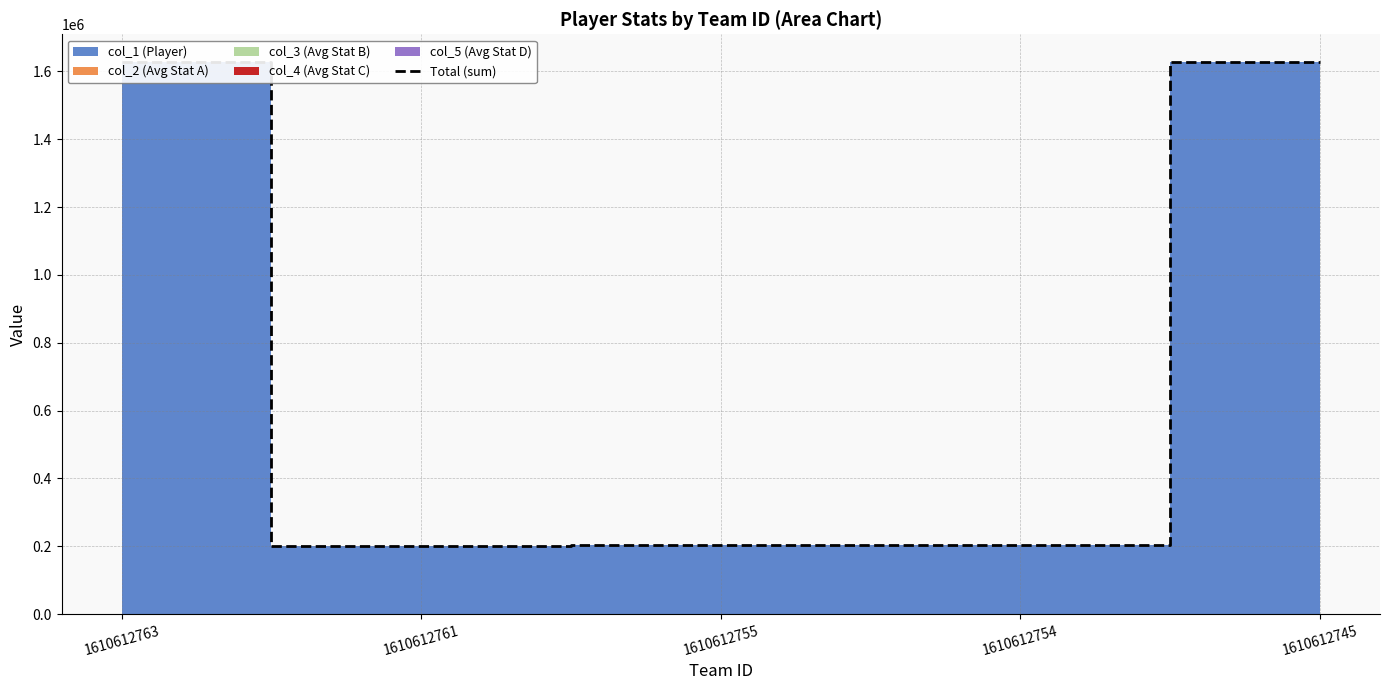

Reading right to left, transcribe all the data shown in this chart.

1610612745=1626165.6	1610612754=203590.0	1610612755=203953.2	1610612761=201972.1	1610612763=1627790.5